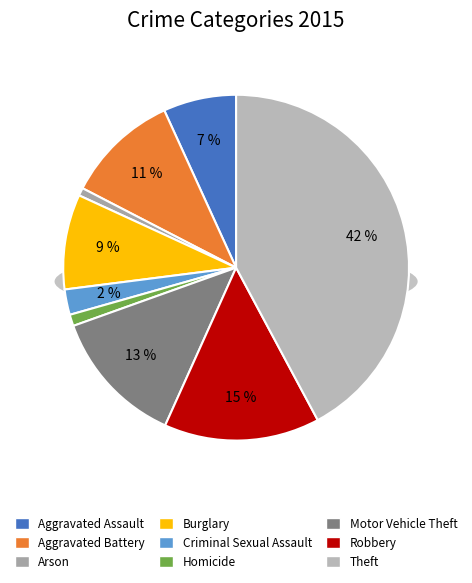

To the nearest percent, what portion does Criminal Sexual Assault represent?

2%